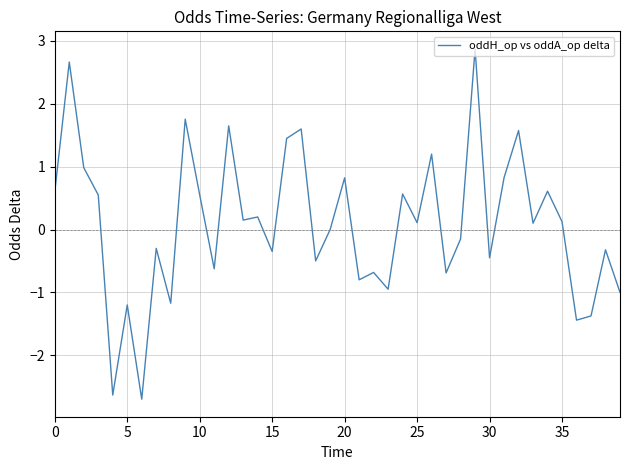

What is the minimum value shown in the chart?

-2.7